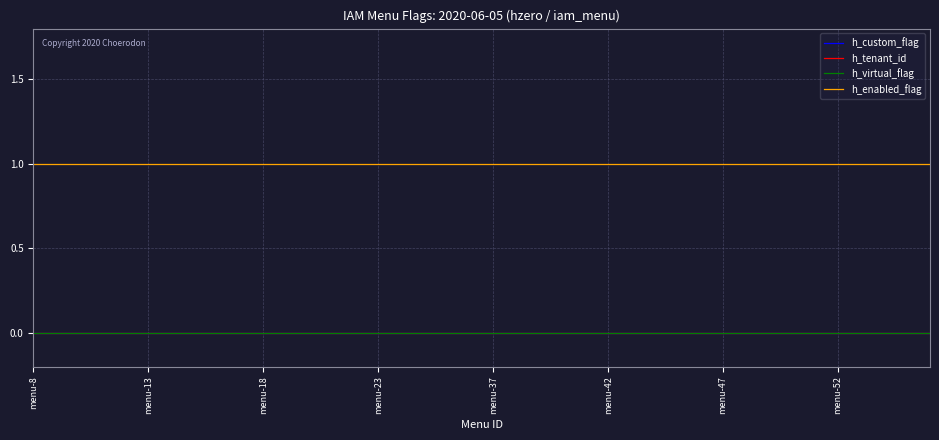

Does the chart display data point markers on the line(s)?

No